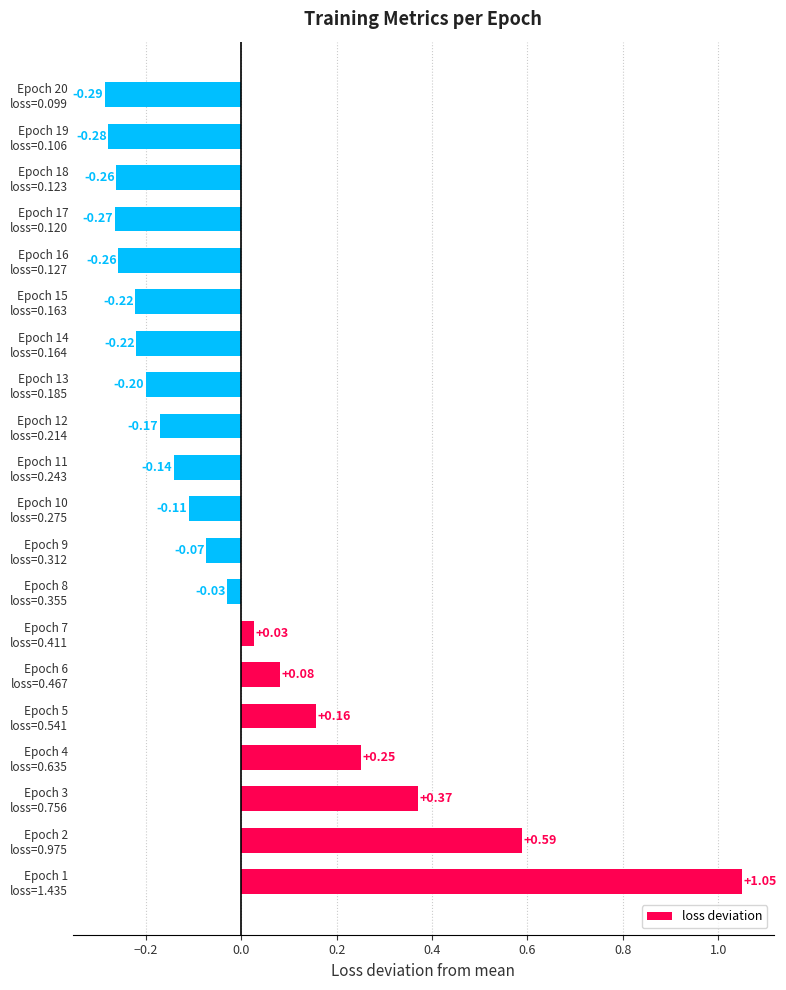

What is the difference between the maximum and second lowest values?

1.3